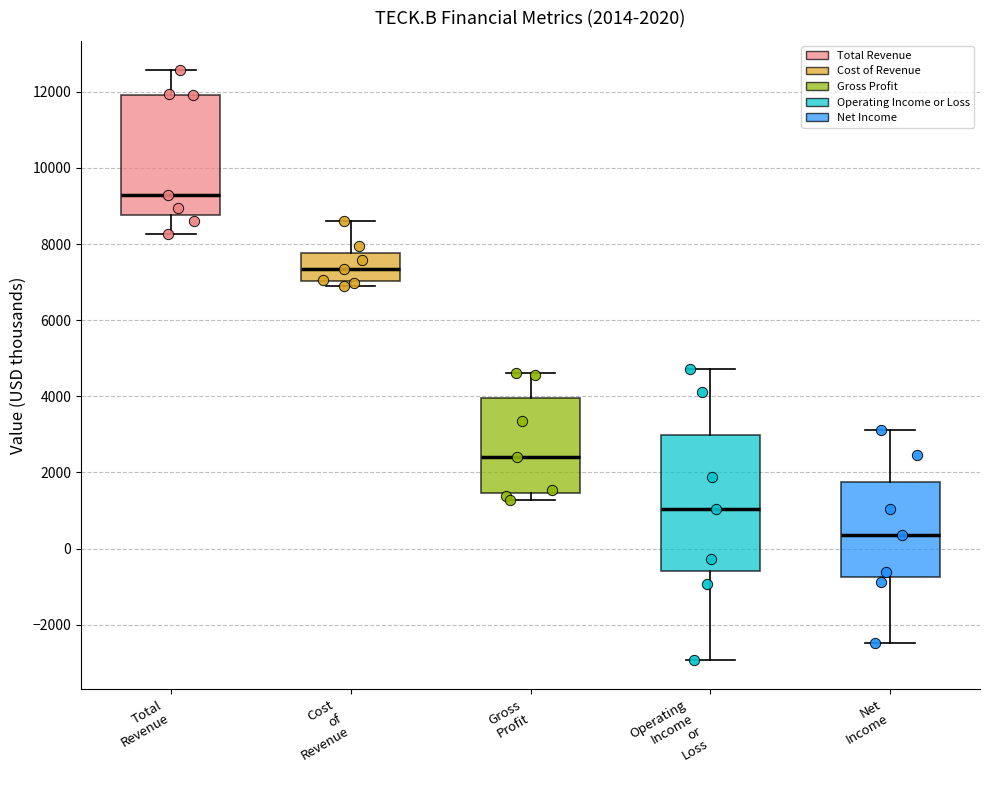

Which box has the lowest median line?

Net Income